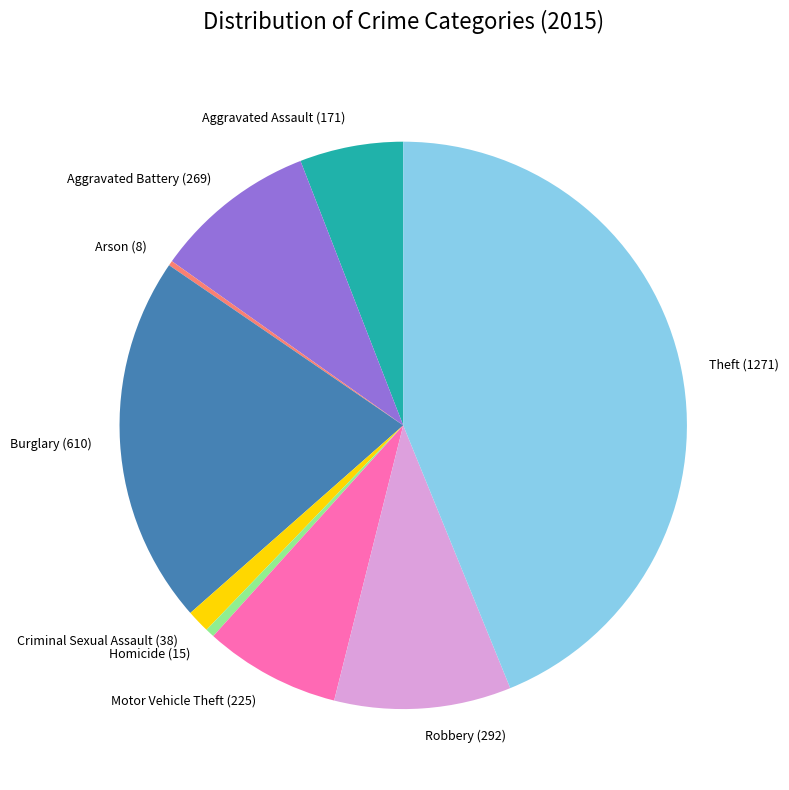

Which category has the biggest portion of the pie?

Theft